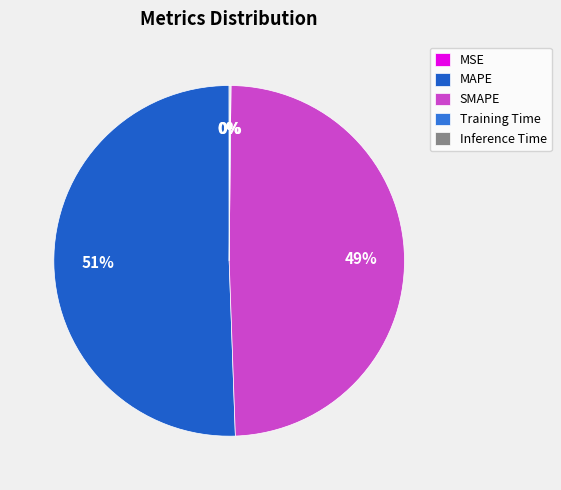

Which category has the smallest portion of the pie?

MSE